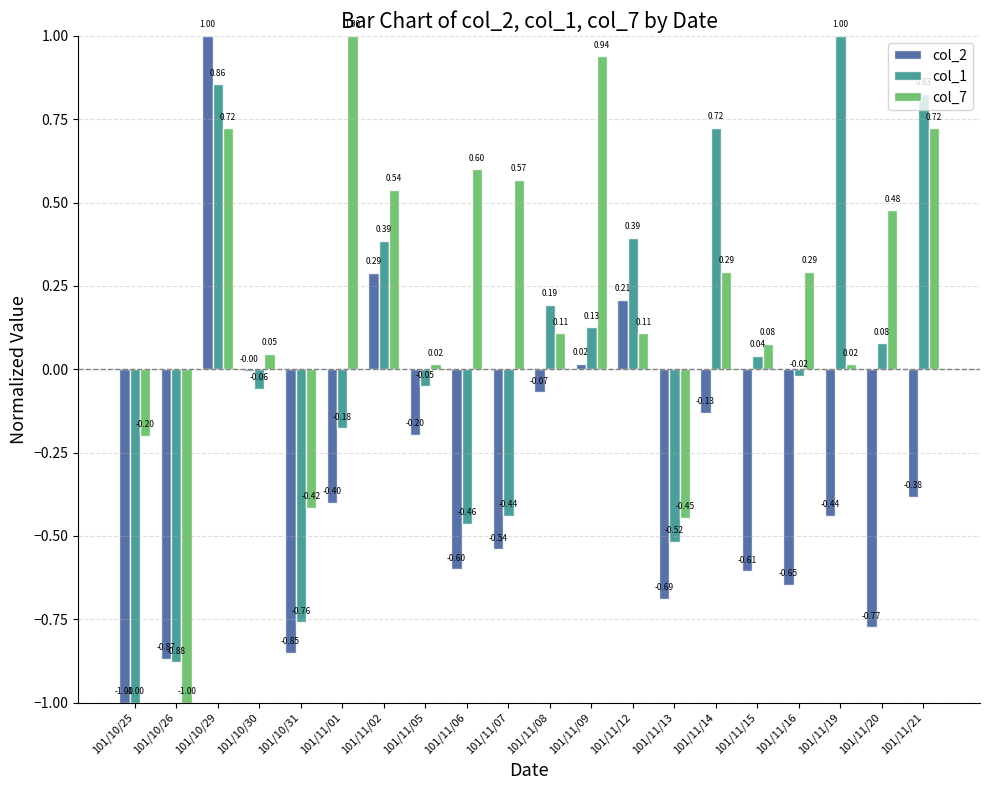

Which series has the largest total across all categories?

col_7